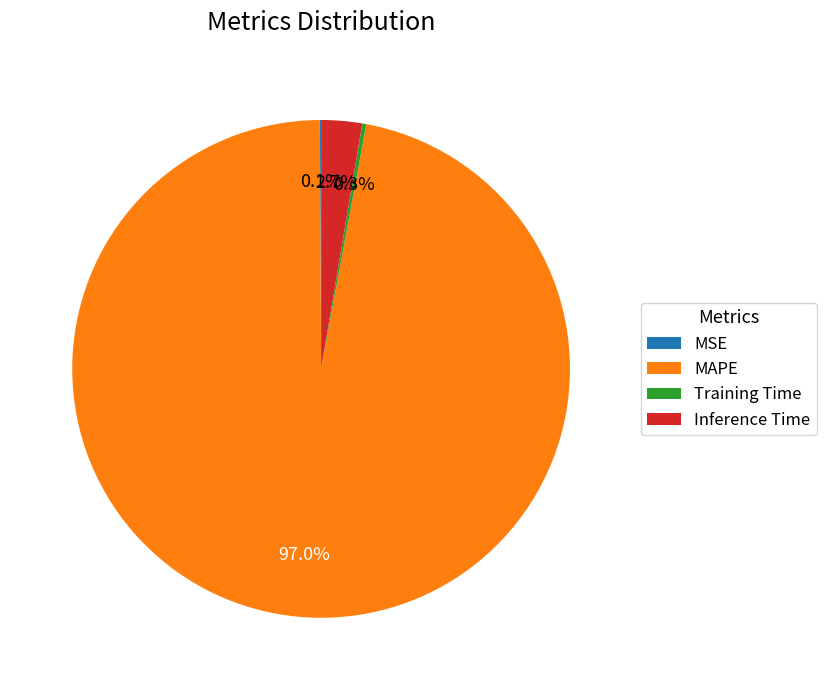

True or false: MAPE accounts for 97% of the total.

True